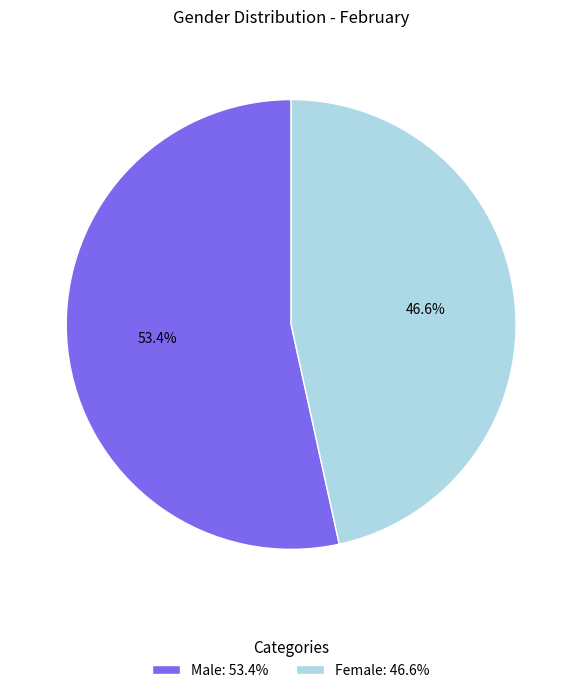

Is it true that Female is 47% of the pie?

True